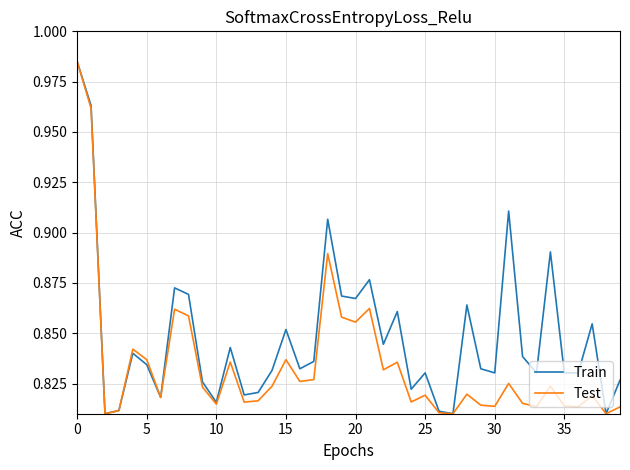

How many lines are shown in the chart?

2